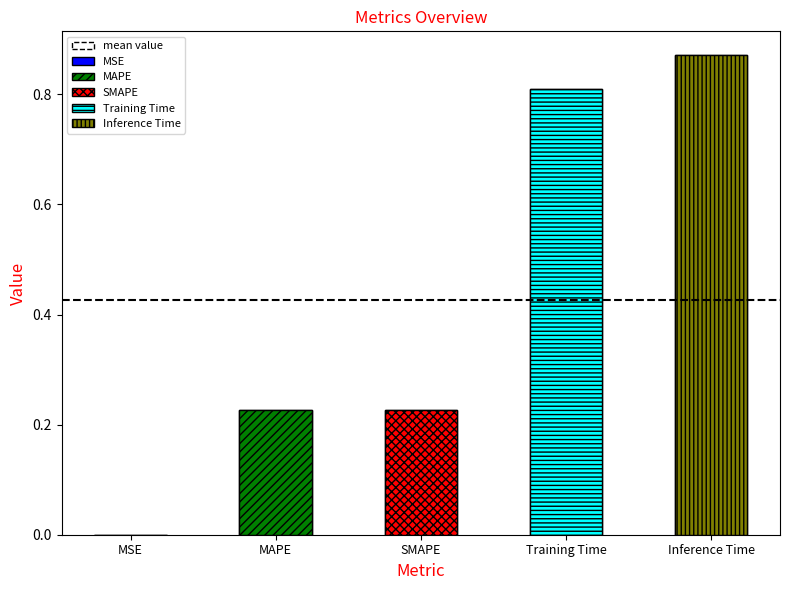

The chart shows a value of 0.9 at Inference Time. True or false?

True